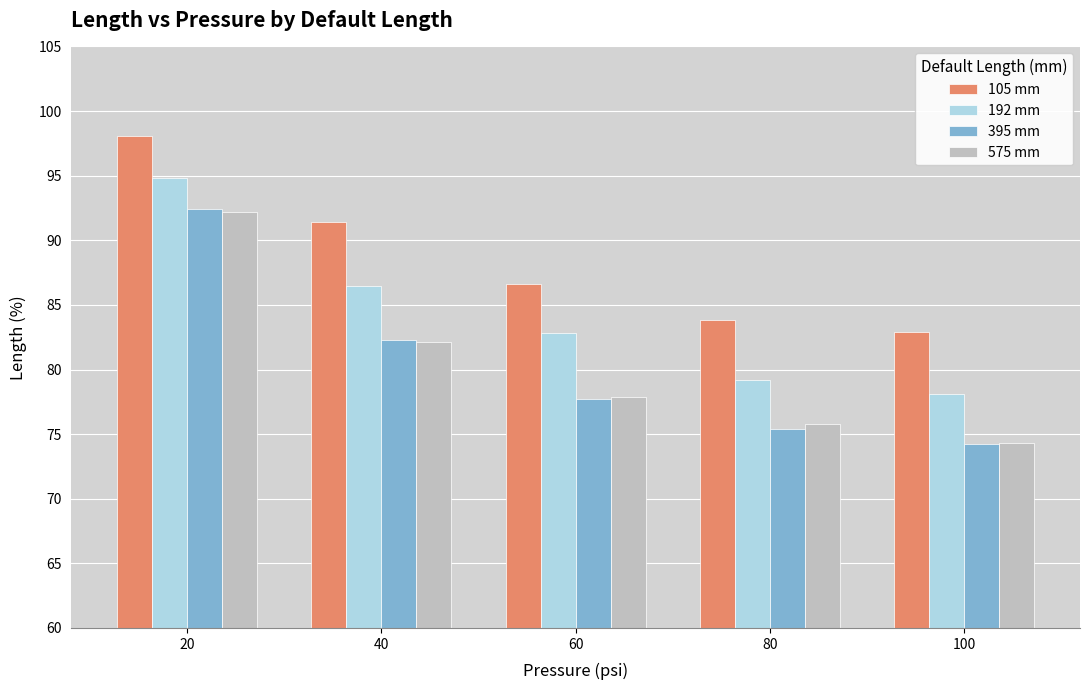

At which label is 192 mm closest to 86?

40